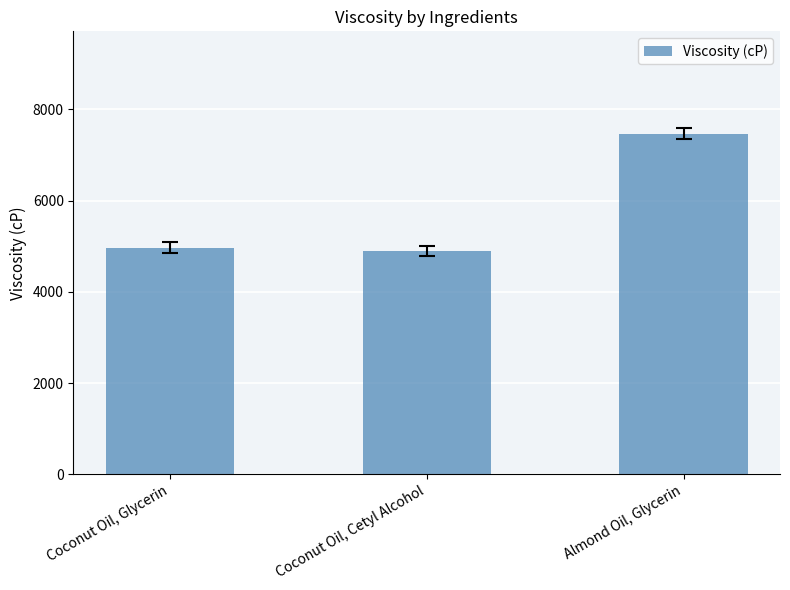

What is the maximum value shown in the chart?

7469.4